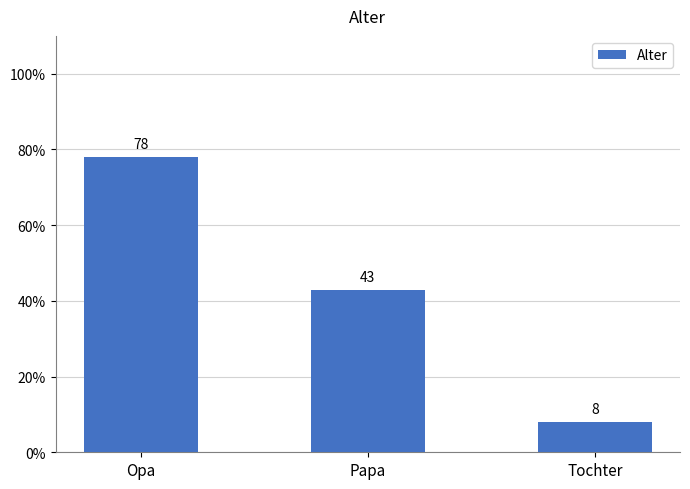

Is it true that the value at Opa is 78?

True